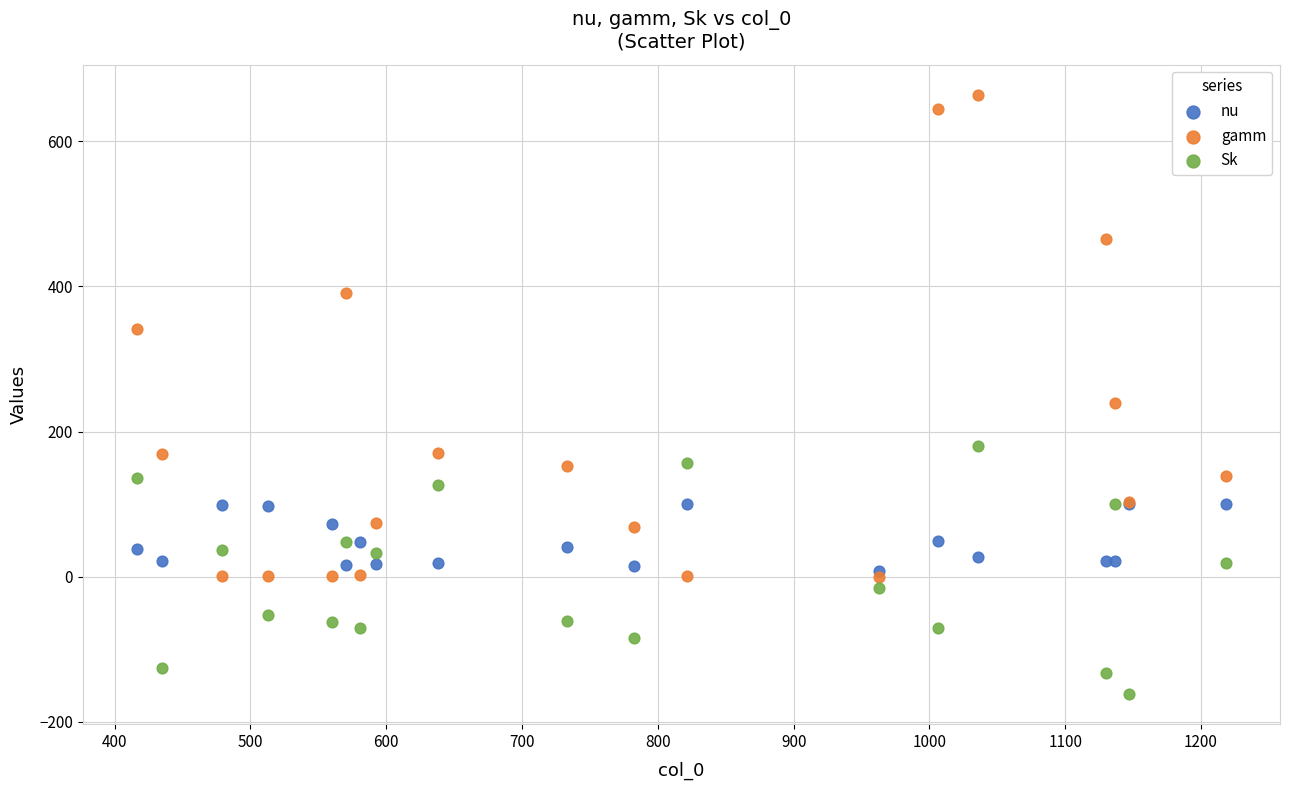

Which series contains the highest Y value?

gamm